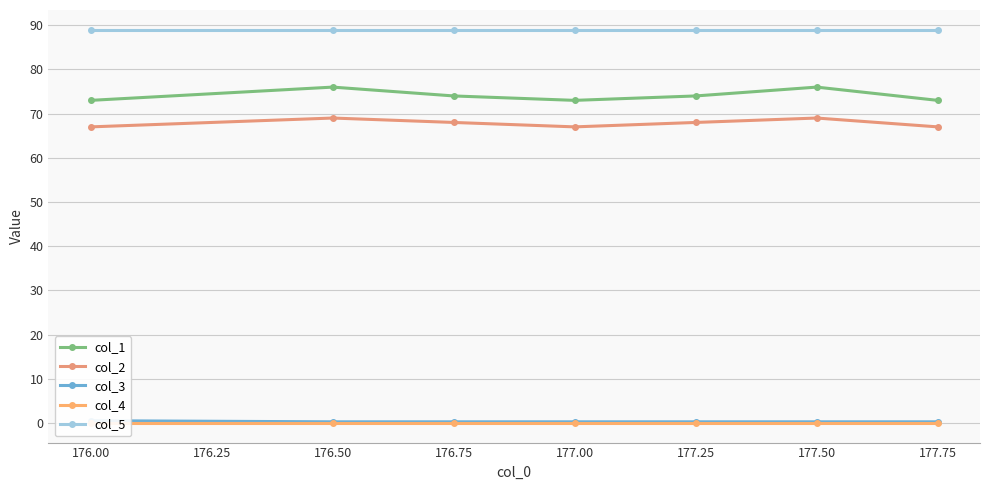

Is the value of col_5 at 176.50 greater than the value of col_2 at 177.75?

Yes